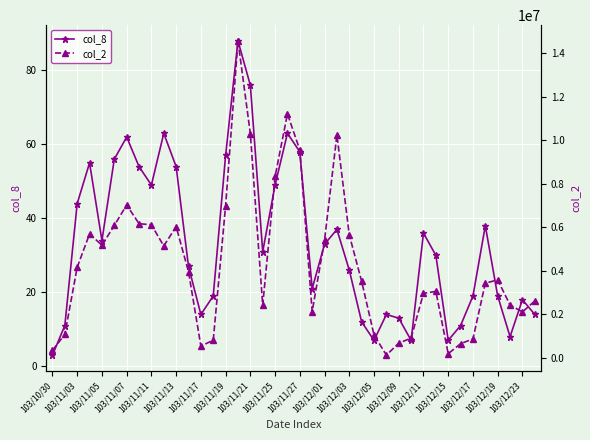

What value does the col_8 series have at 33, to the nearest 10?

10